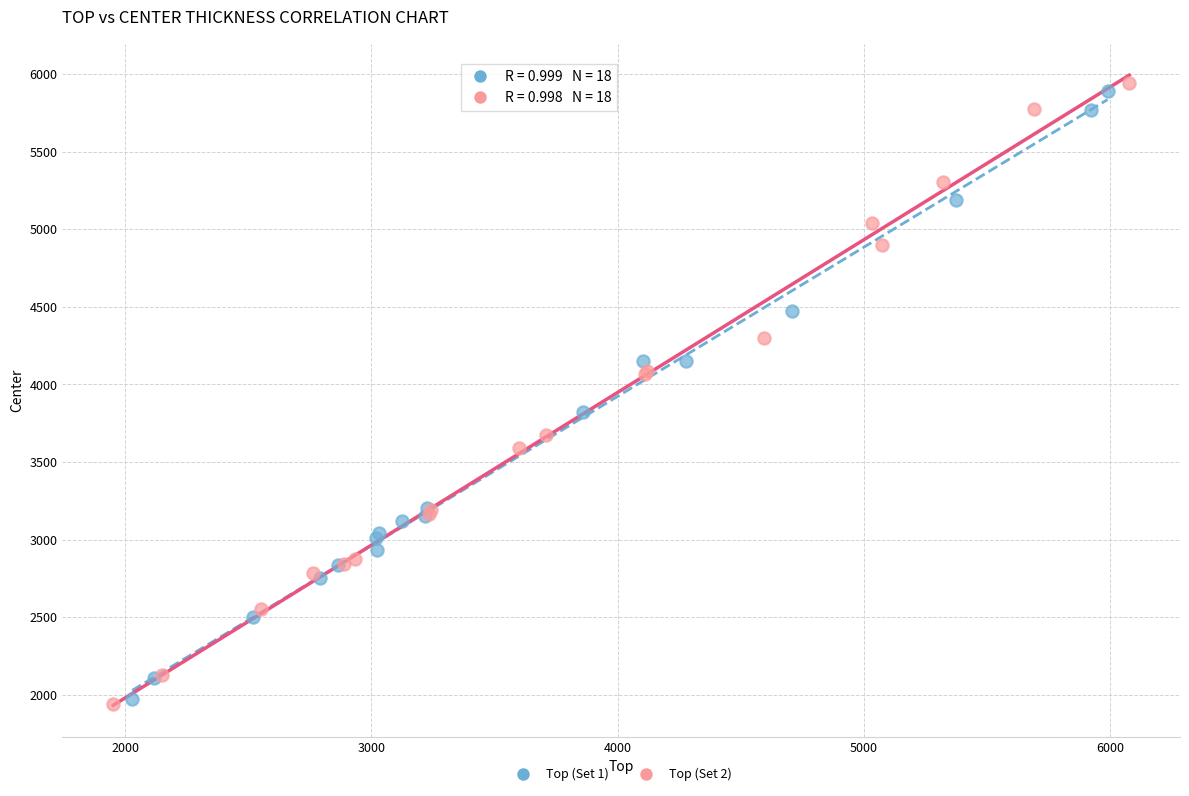

Which series has the widest spread of Y values?

Top (Set 2)